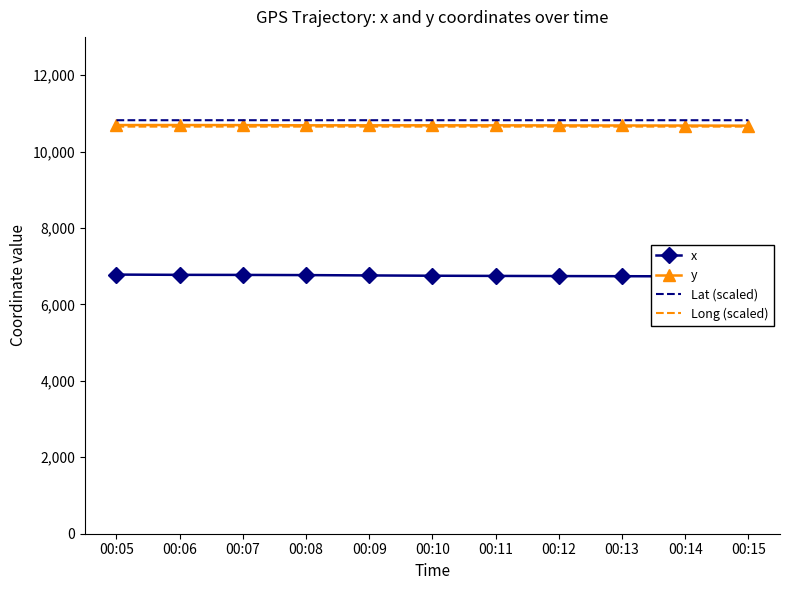

How many data points does each series have?

11